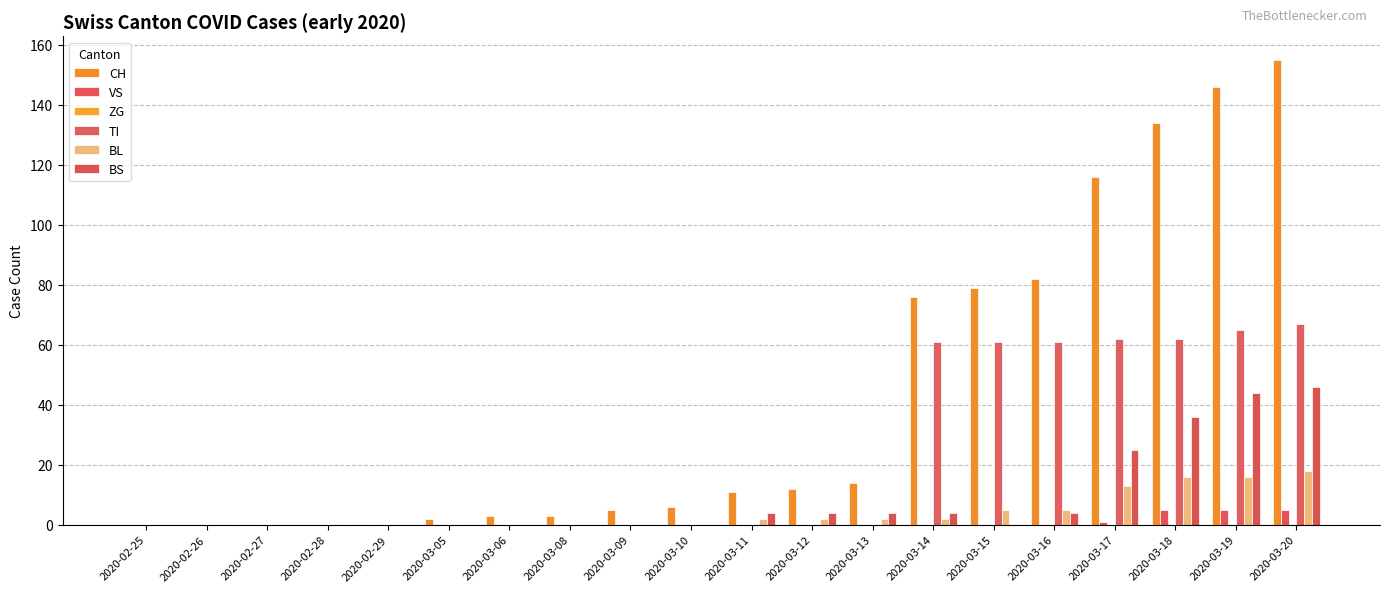

How many series are shown in this chart?

5